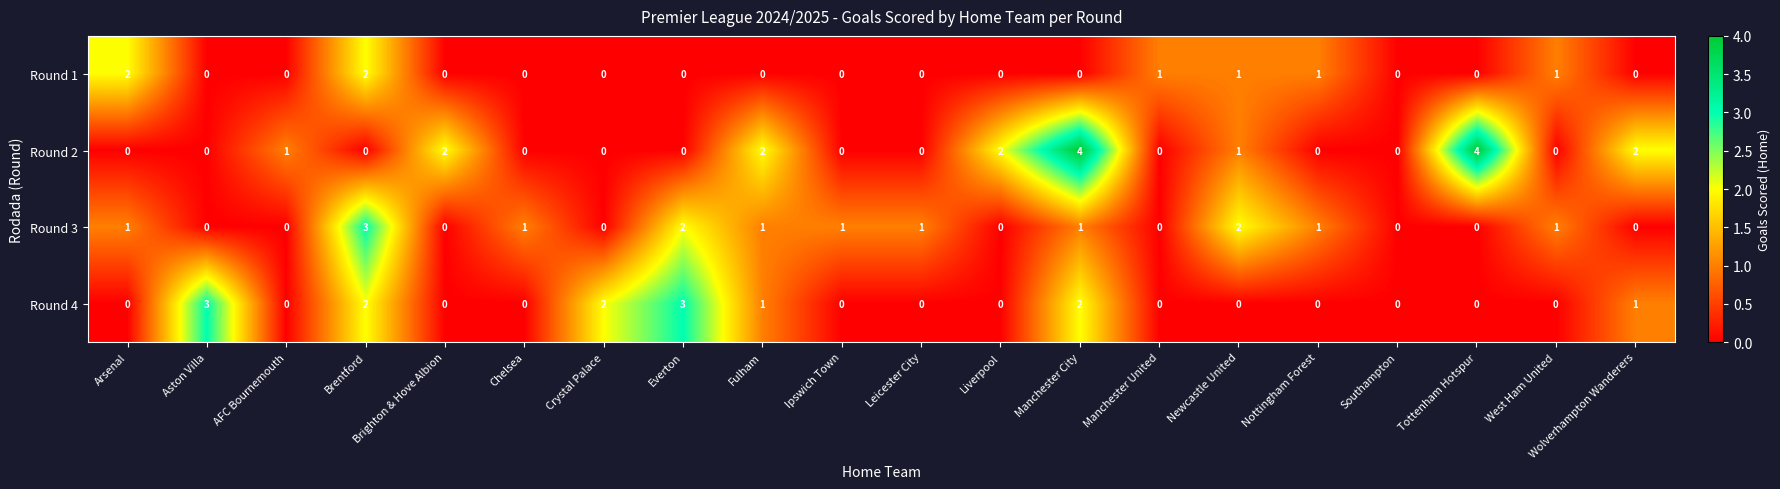

What is the spread (max minus min) of values at Crystal Palace?

2